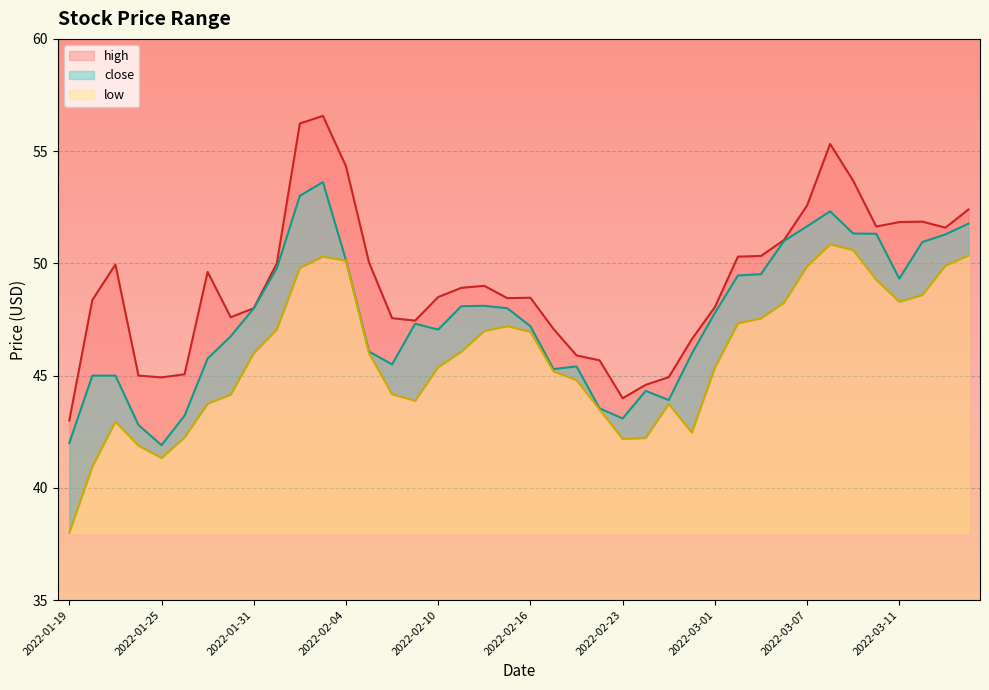

The low series shows 82.5 at 2022-02-15. True or false?

False